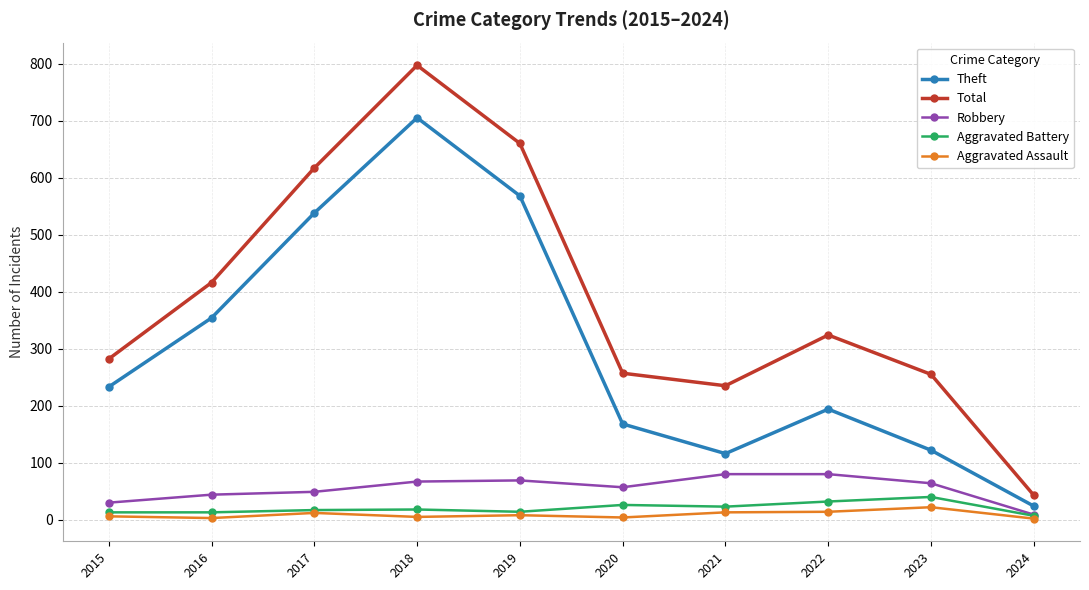

What is the total value across all series at 2023?

503